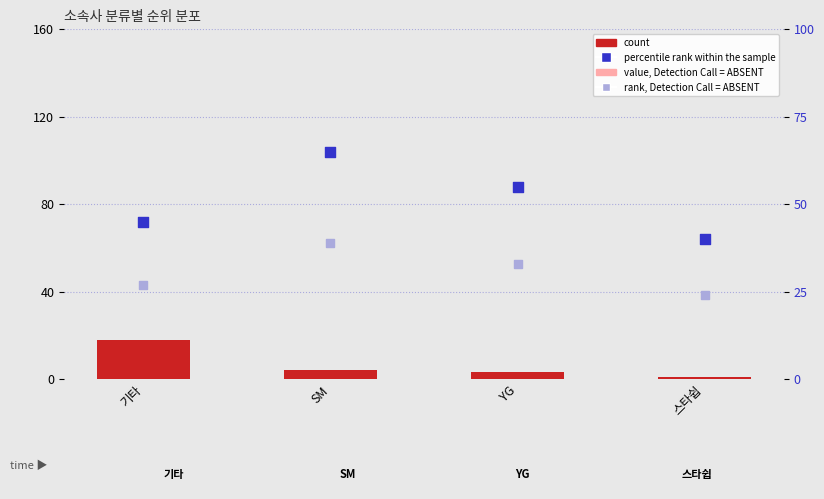

At how many categories does at least one series exceed 8?

4